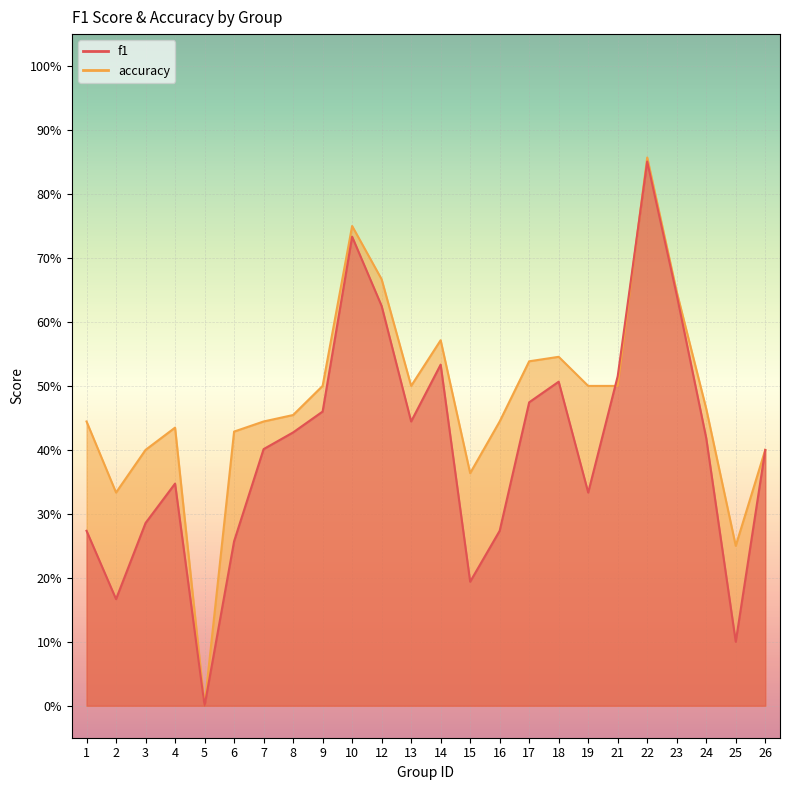

How many interior local peaks does the f1 series have?

5